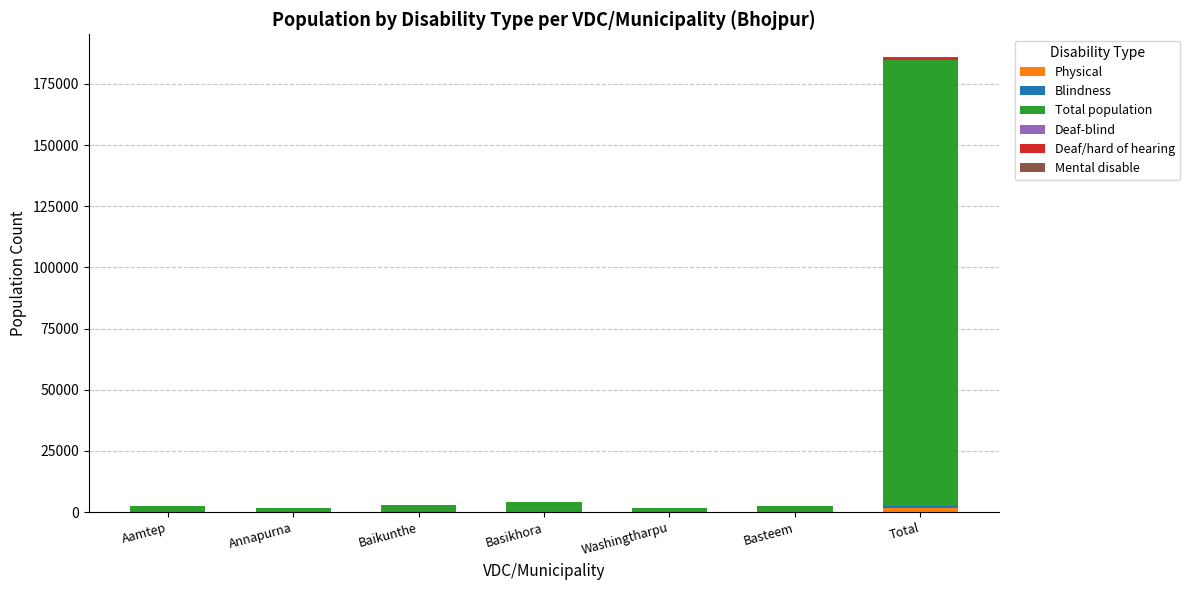

What is the total value across all series at Washingtharpu?

1690